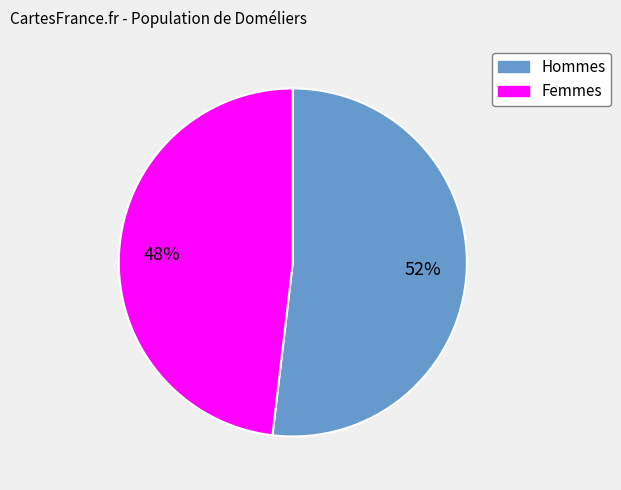

Between Hommes and Femmes, which is larger?

Hommes